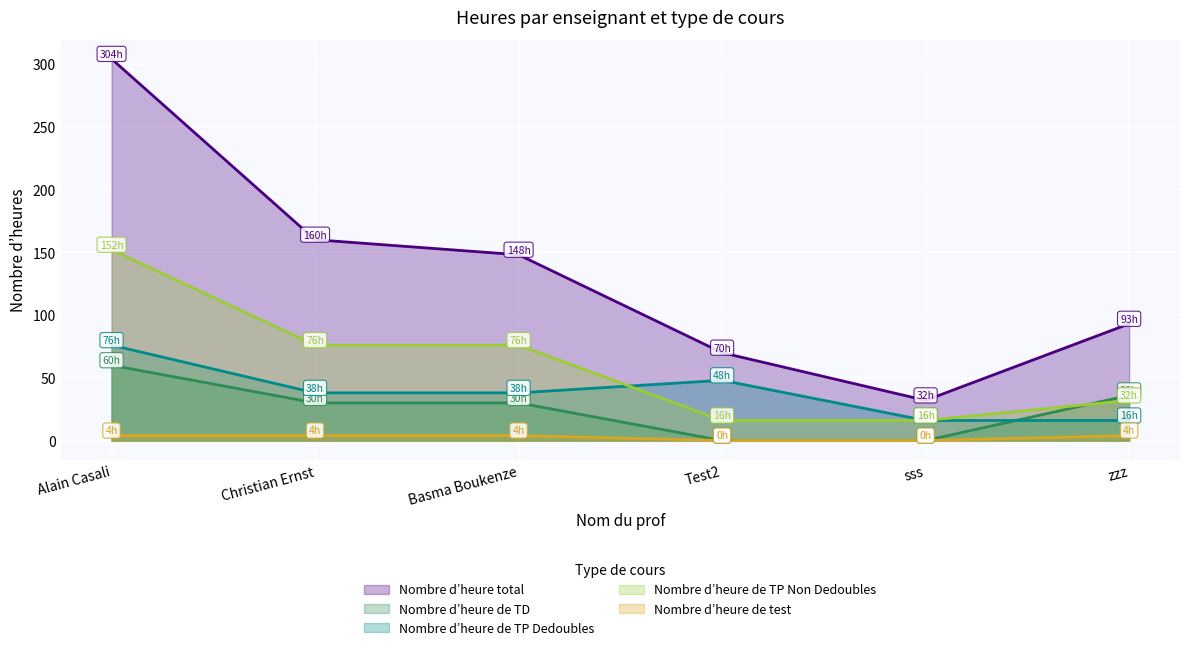

What is the sum of all Nombre d’heure de TP Dedoubles values?

232